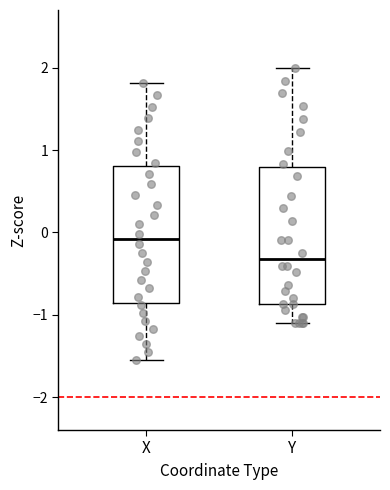

Where is the lower edge of the box for Y on the y-axis? The values are not printed on the chart, so give them approximately, as read against the axis.

-0.9